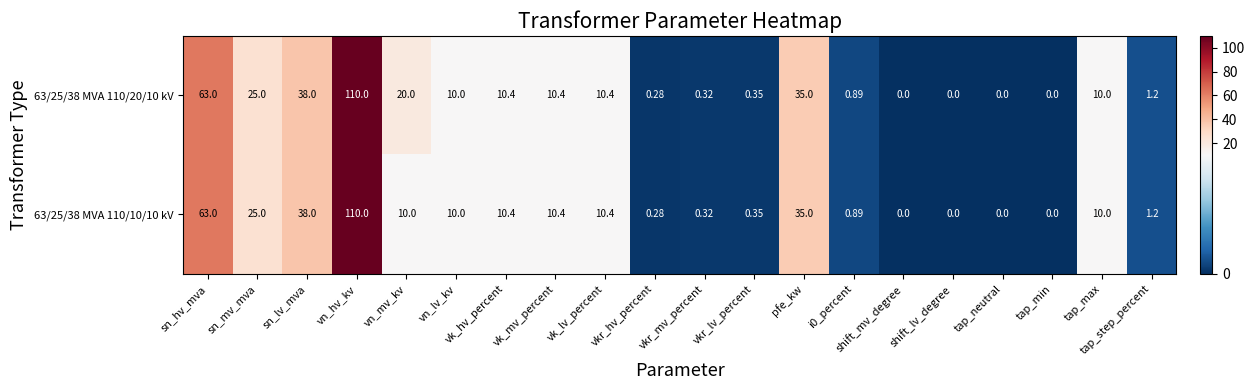

How many data points does each series have?

20